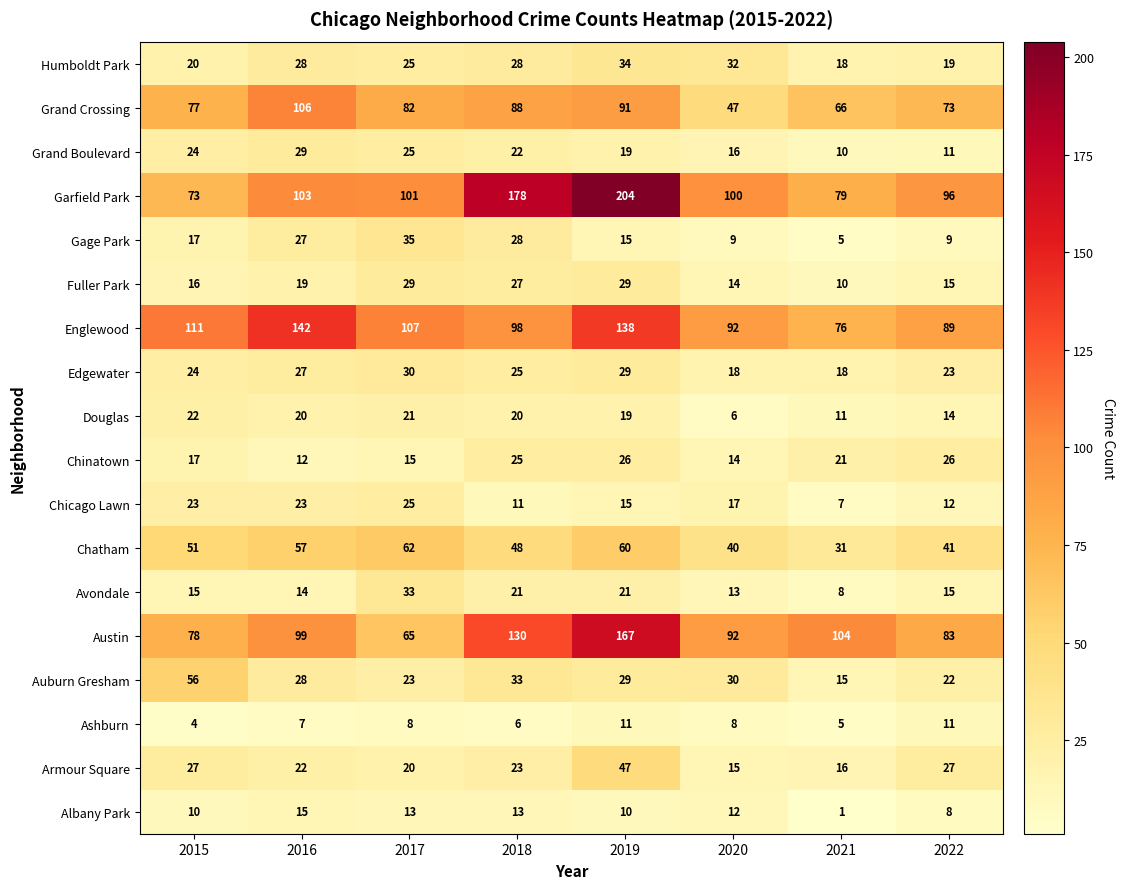

What is the average value of the Fuller Park series?

20